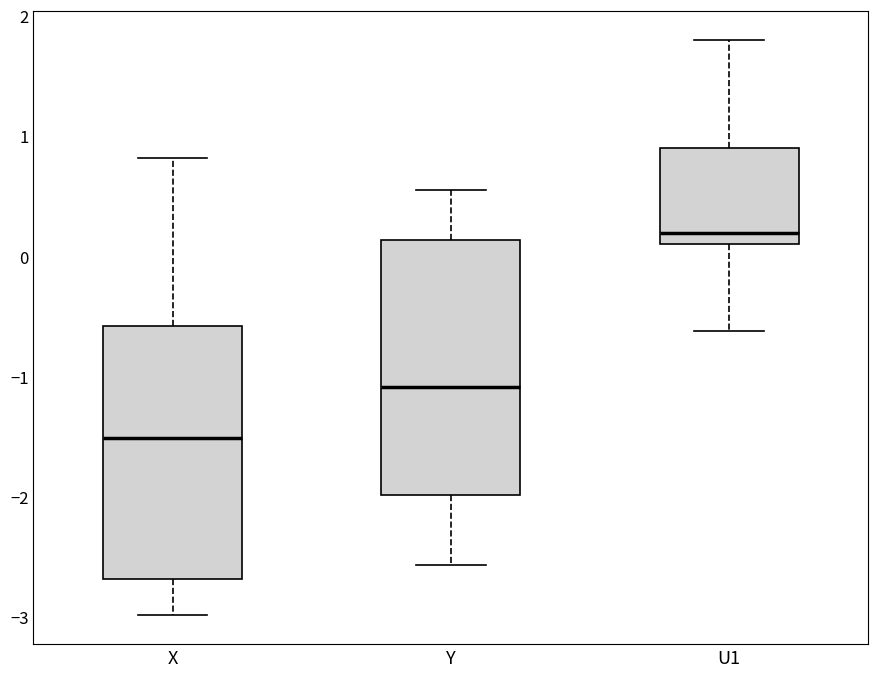

Which box has the highest median line?

U1